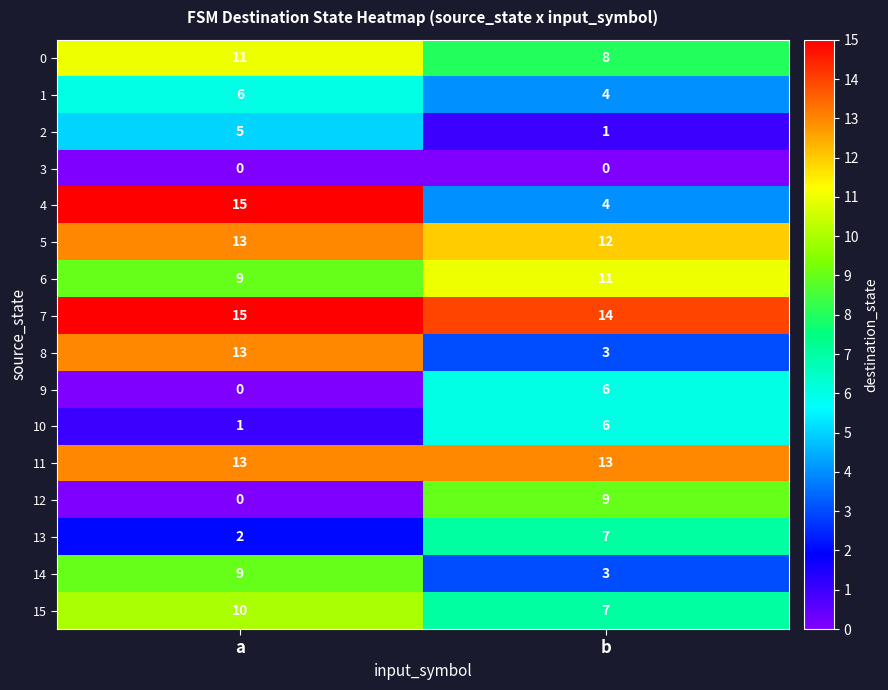

At which category is the sum across all series the highest?

a